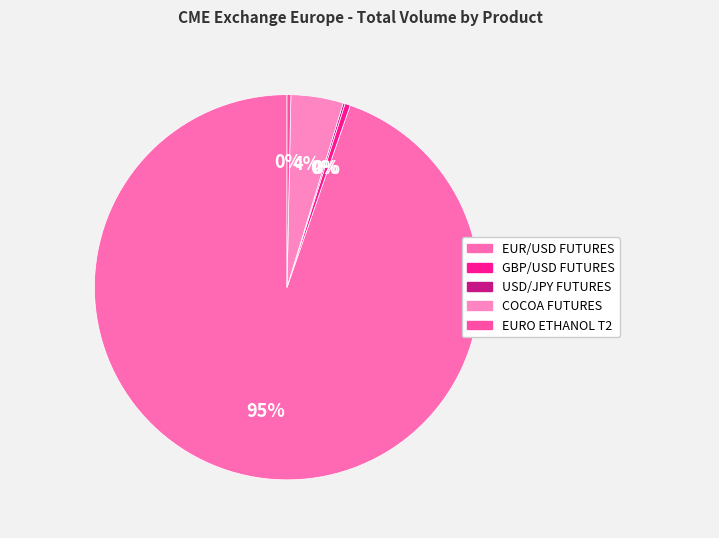

Approximately how many times larger is the value at COCOA FUTURES compared to GBP/USD FUTURES?

9.7